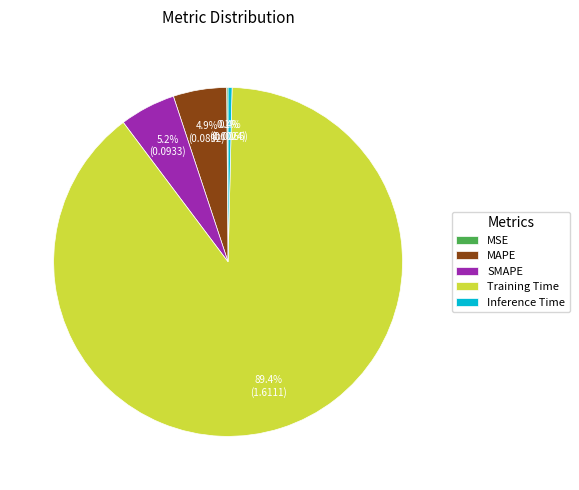

What portion of the pie excludes Inference Time?

99.6%